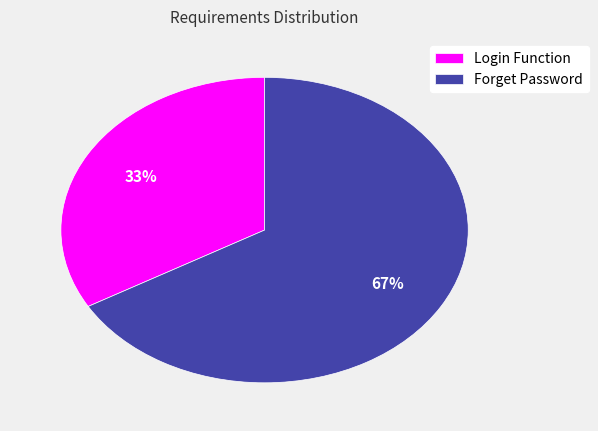

What percentage is the Login Function slice, to the nearest percent?

33%